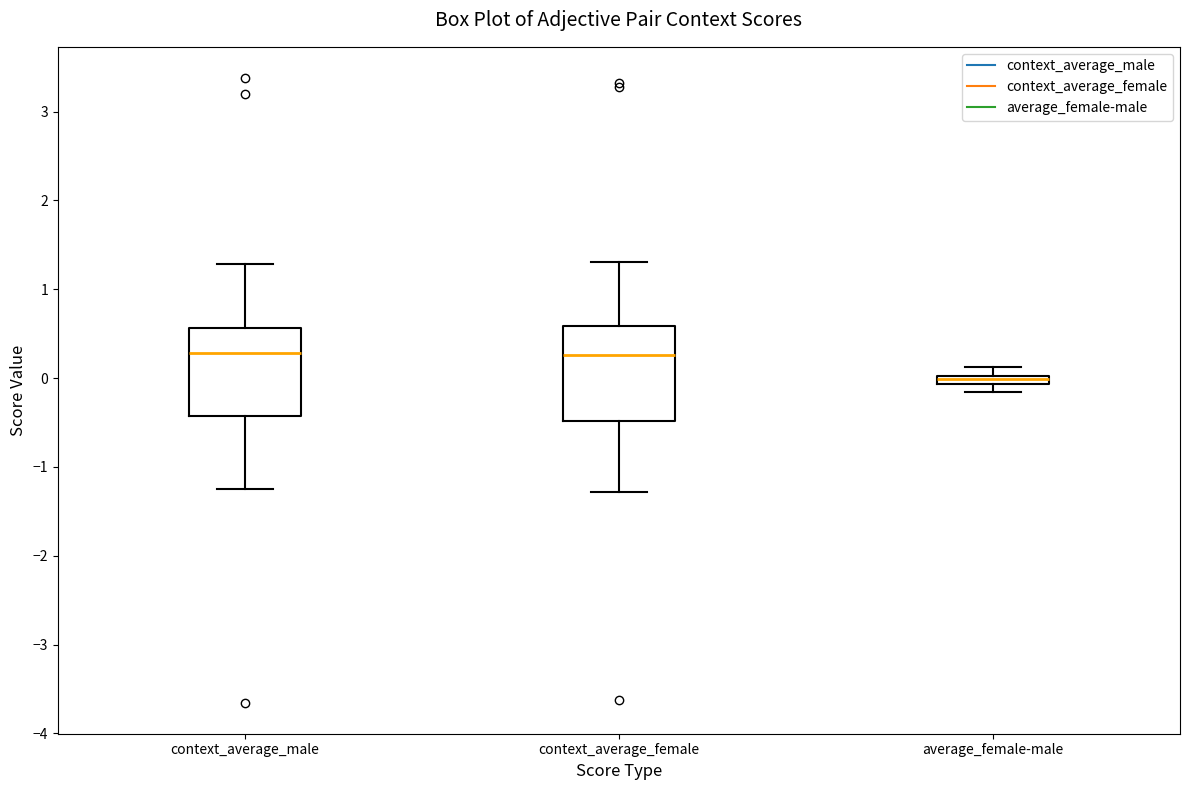

Where does the lower whisker of the box for context_average_female end on the y-axis? The values are not printed on the chart, so give them approximately, as read against the axis.

-1.3